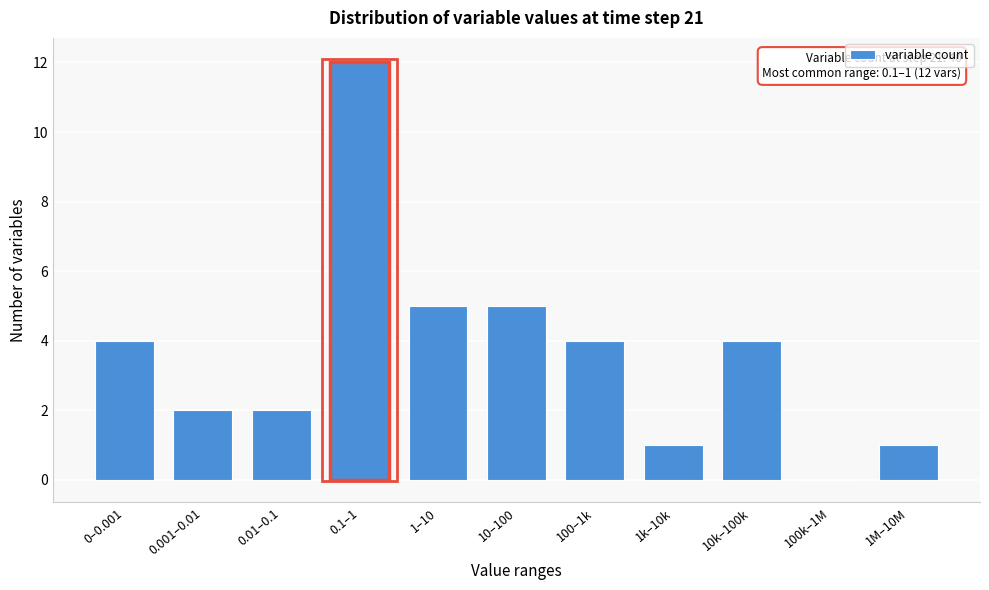

Reading right to left, list all the values displayed in this chart.

1M–10M=1	100k–1M=0	10k–100k=4	1k–10k=1	100–1k=4	10–100=5	1–10=5	0.1–1=12	0.01–0.1=2	0.001–0.01=2	0–0.001=4